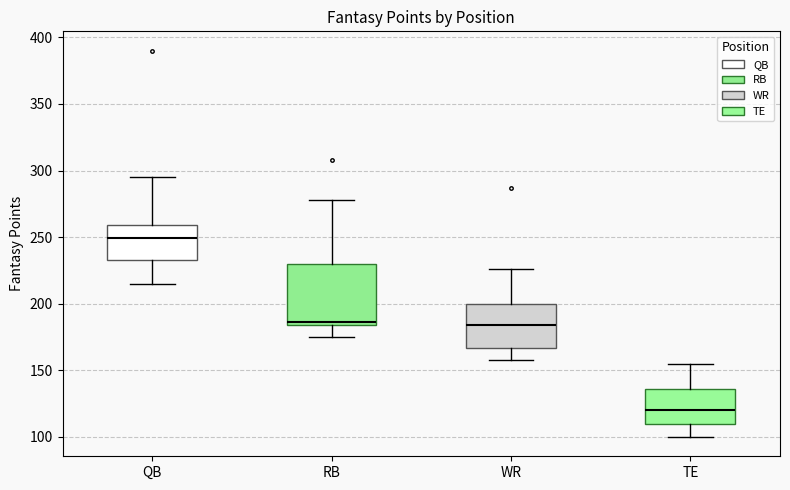

Reading left to right, read every box against the y-axis: the position of its median line, the range the box covers, and the ends of its whiskers. The values are not printed on the chart, so give them approximately, as read against the axis.

QB: median 250, box 235 to 260, whiskers 215 to 295
RB: median 185 (just above the box's lower edge), box 185 to 230, whiskers 175 to 280
WR: median 185, box 165 to 200, whiskers 160 to 225
TE: median 120, box 110 to 135, whiskers 100 to 155